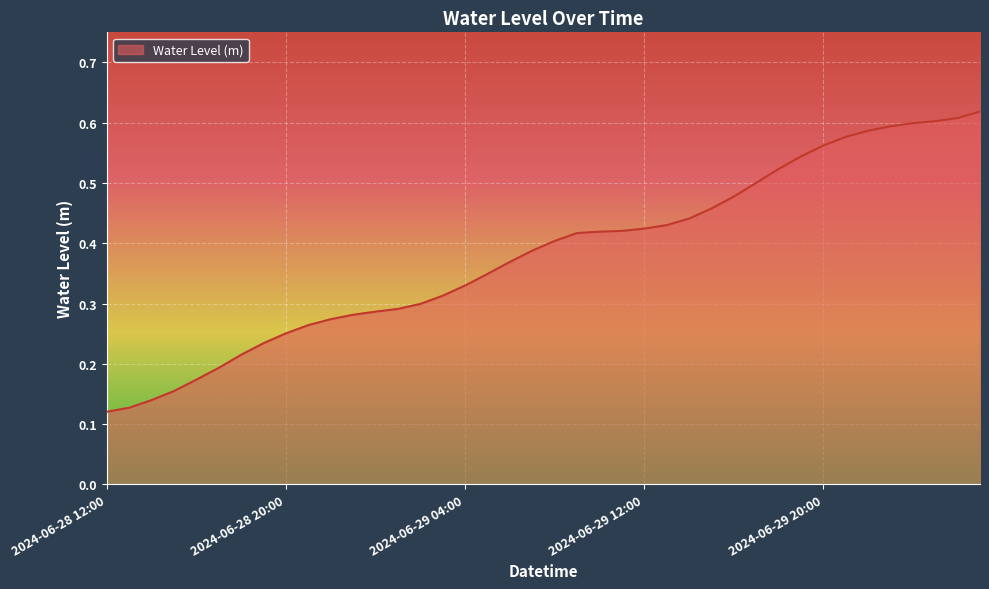

At which category does the chart reach its peak across all series?

2024-06-30 03:00